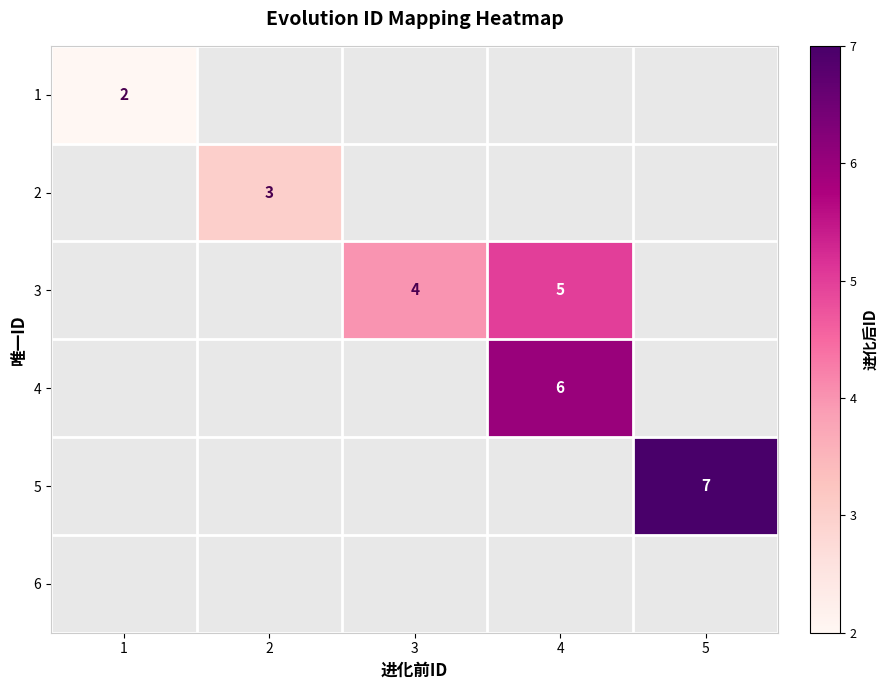

The 3 series shows 5 at 4. True or false?

True